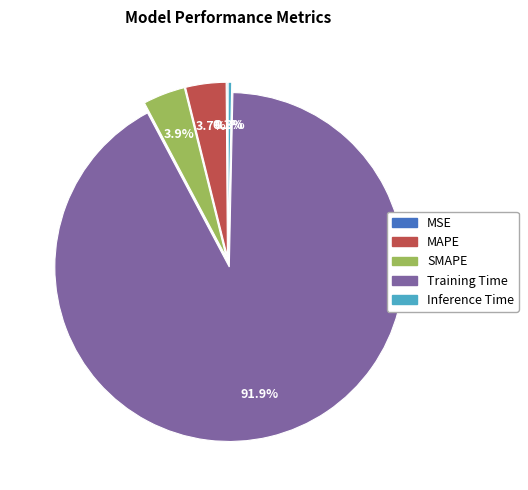

Which slice represents more than half of the pie?

Training Time